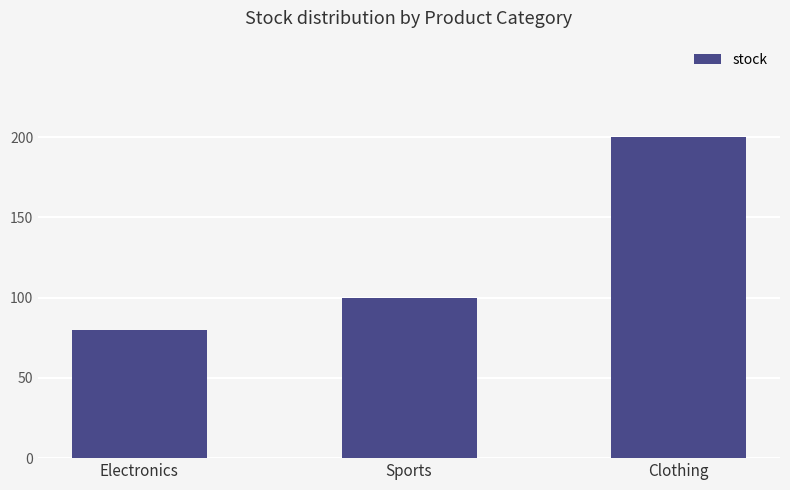

How many series are shown in this chart?

1